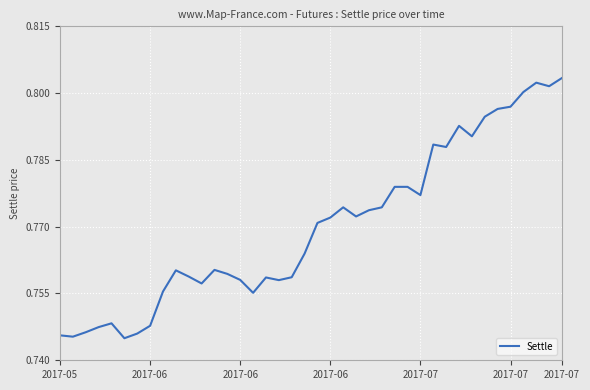

Reading right to left, what are all the values shown in this chart?

0.8	0.8	0.8	0.8	0.8	0.8	0.8	0.8	0.8	0.8	0.8	0.8	0.8	0.8	0.8	0.8	0.8	0.8	0.8	0.8	0.8	0.8	0.8	0.8	0.8	0.8	0.8	0.8	0.8	0.8	0.8	0.8	0.7	0.7	0.7	0.7	0.7	0.7	0.7	0.7